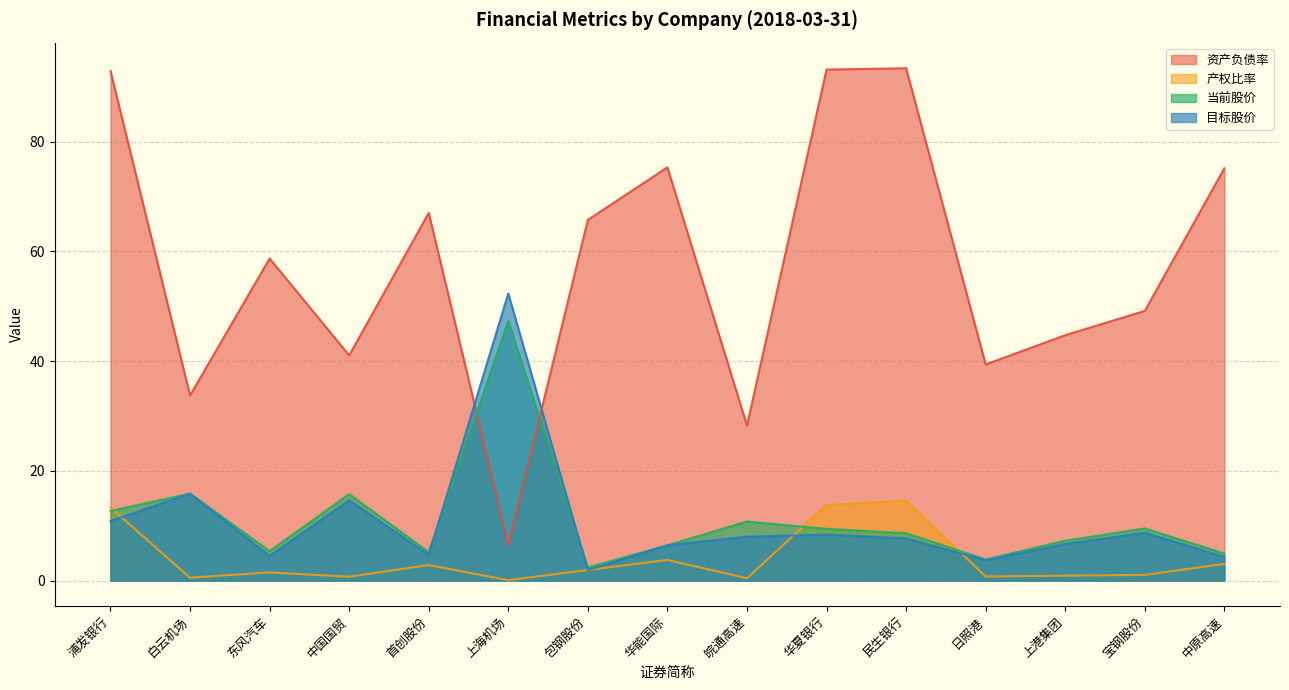

What is the label of the 8th point from the right?

华能国际